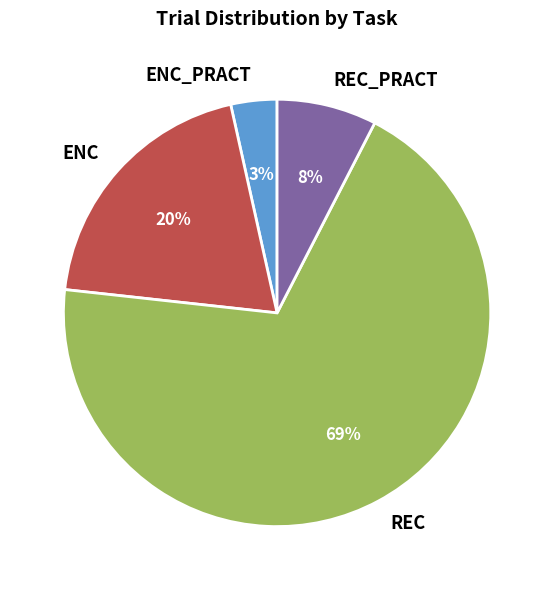

Combined, do REC_PRACT and REC account for over 50%?

Yes